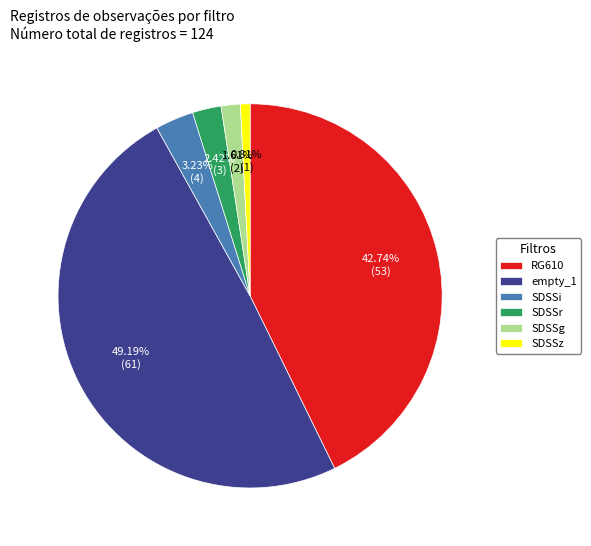

Rank the categories by value from lowest to highest.

SDSSz, SDSSg, SDSSr, SDSSi, RG610, empty_1